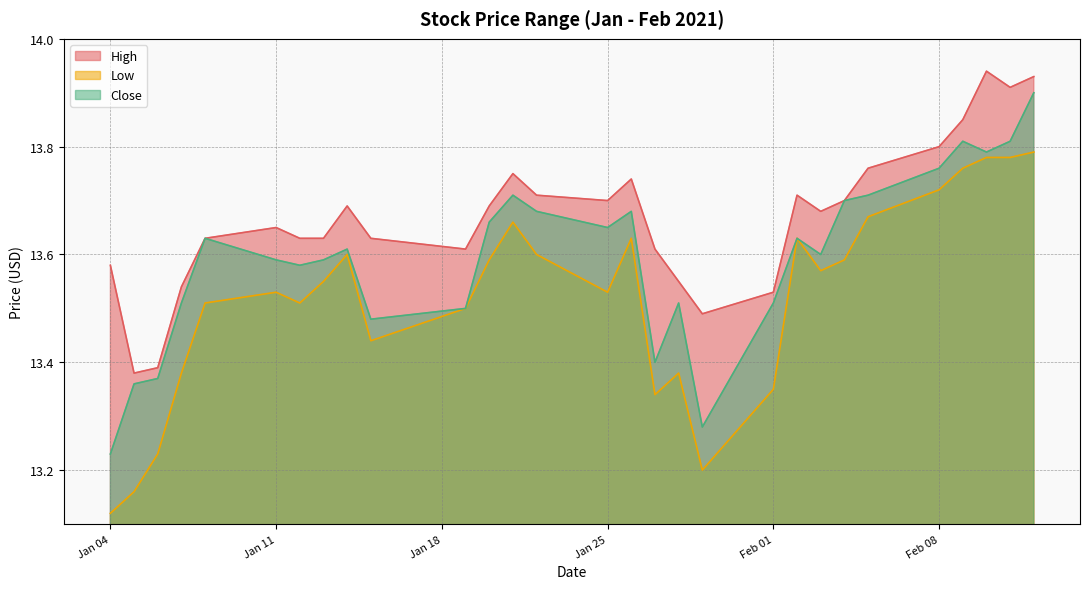

What is the difference between the second highest and minimum values in the Close series?

0.6